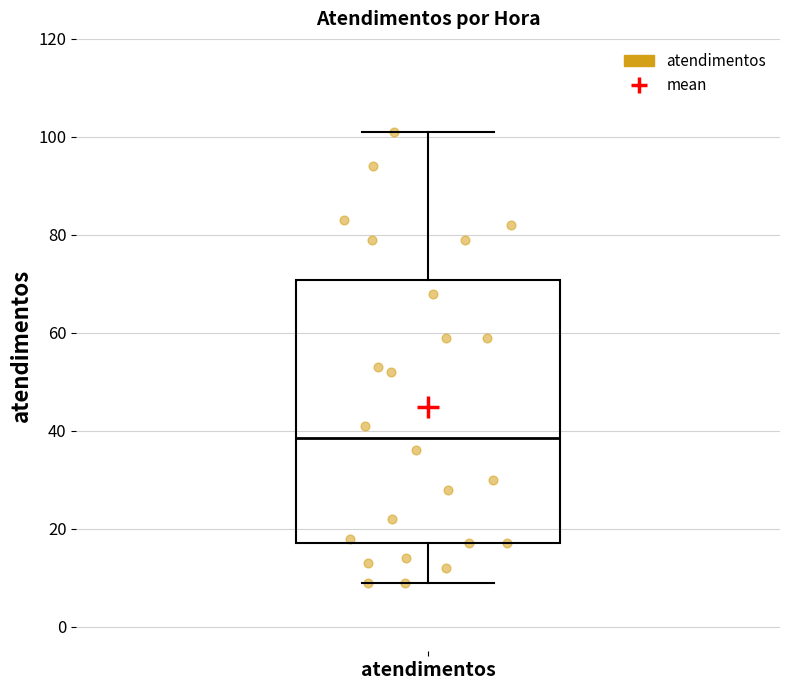

Where does the lower whisker of the box for atendimentos end on the y-axis? The values are not printed on the chart, so give them approximately, as read against the axis.

10